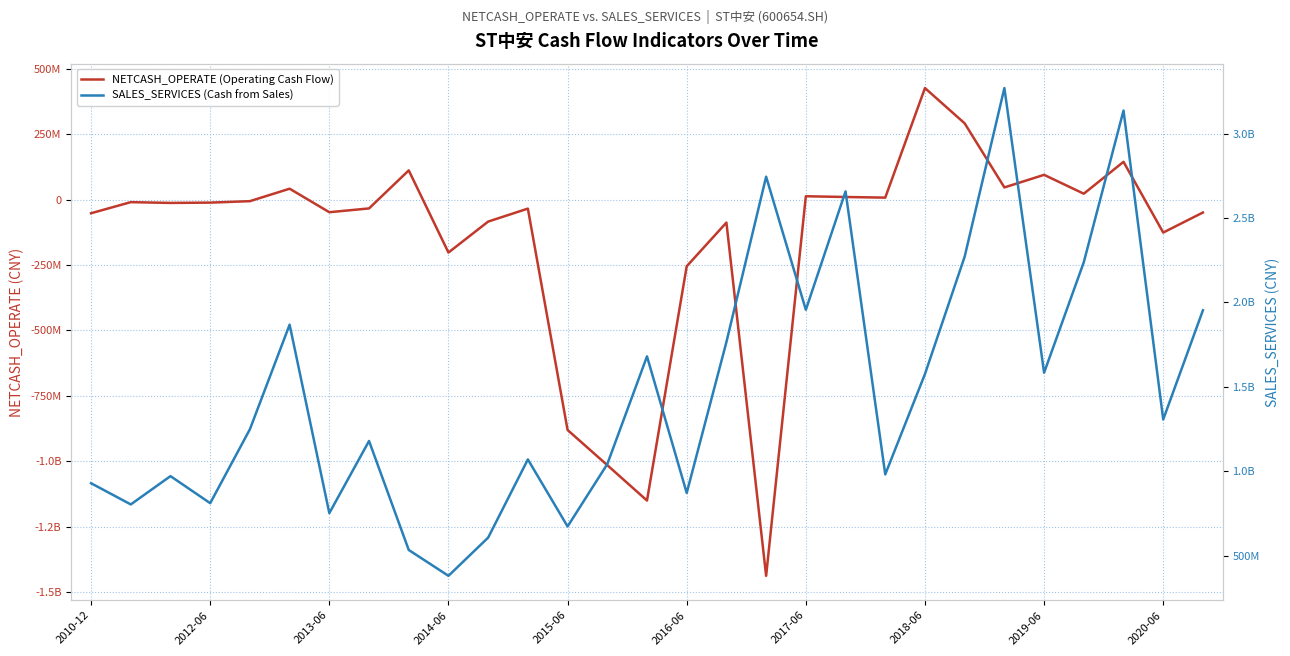

Rank the series by their maximum value, from highest to lowest.

SALES_SERVICES (Cash from Sales), NETCASH_OPERATE (Operating Cash Flow)